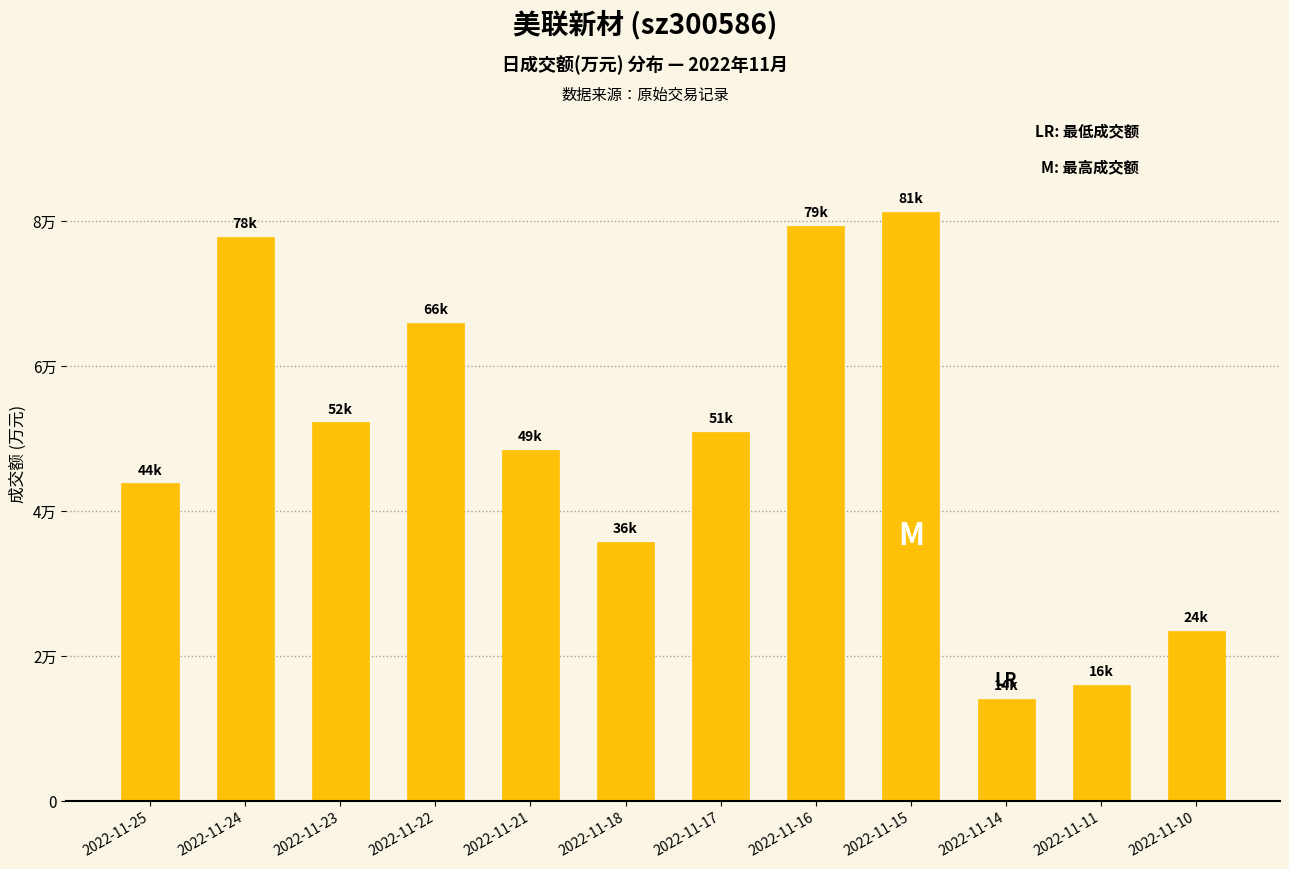

What is the minimum value shown in the chart?

14165